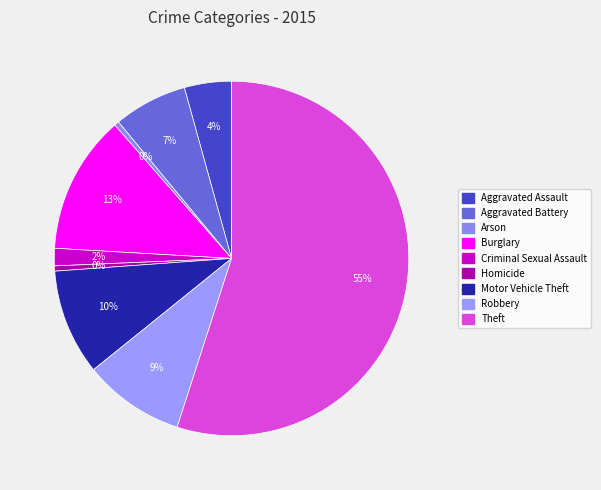

How many slices are in this pie chart?

9